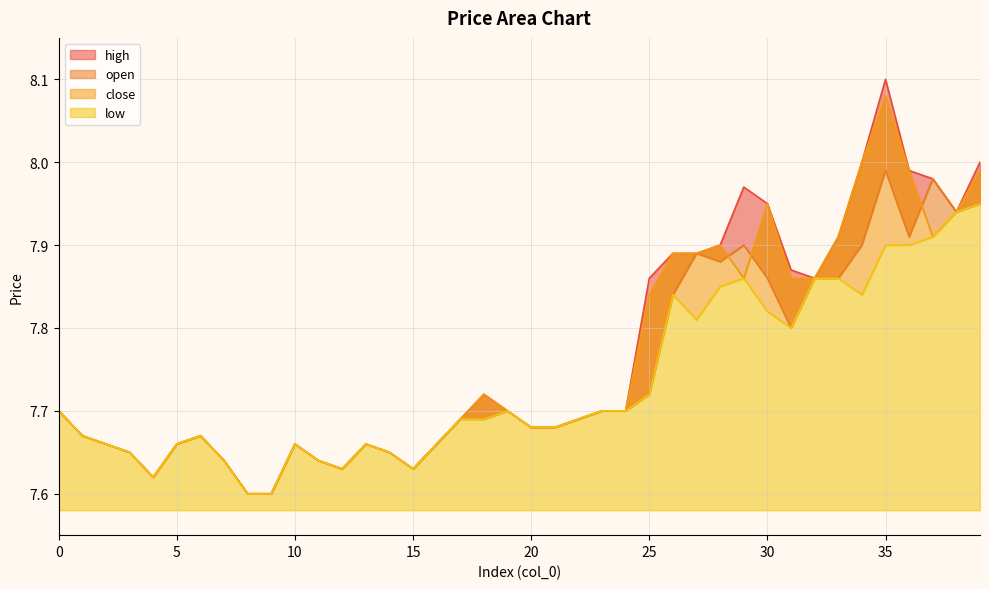

List the series in order of their peak value, lowest first.

low, open, close, high